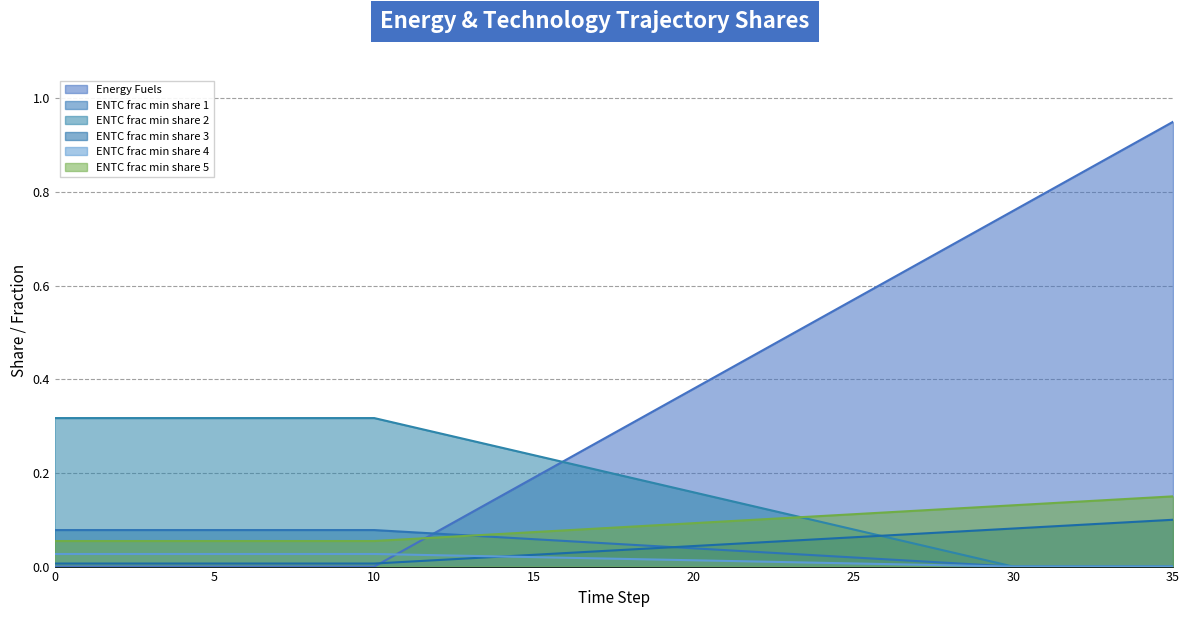

How many times do ENTC frac min share 3 and Energy Fuels cross each other?

1